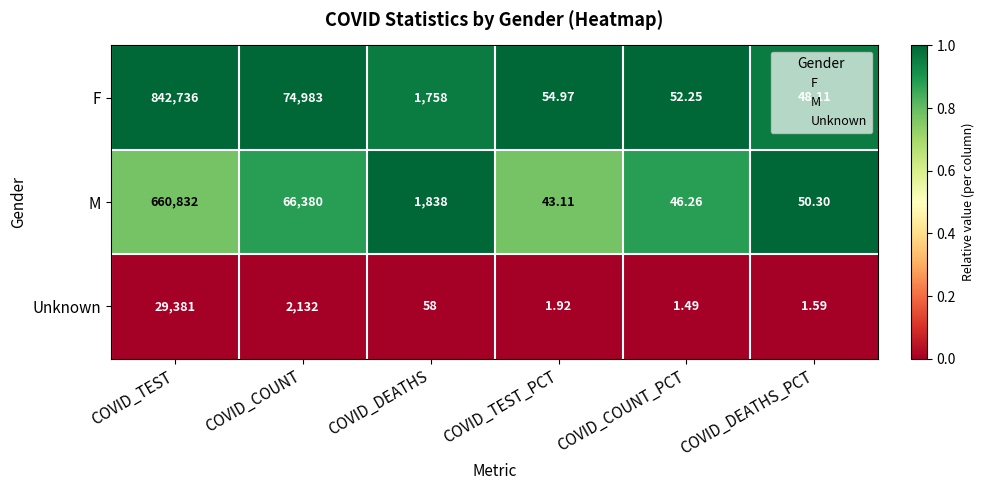

At which category is the sum across all series the highest?

COVID_TEST